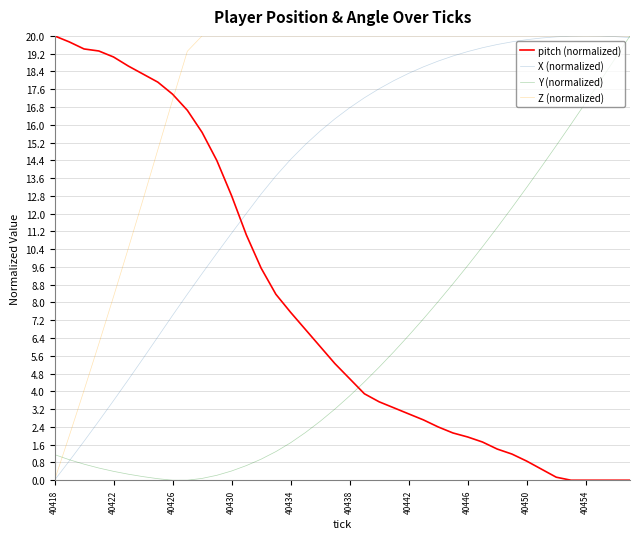

Which series has the largest total across all categories?

Z (normalized)